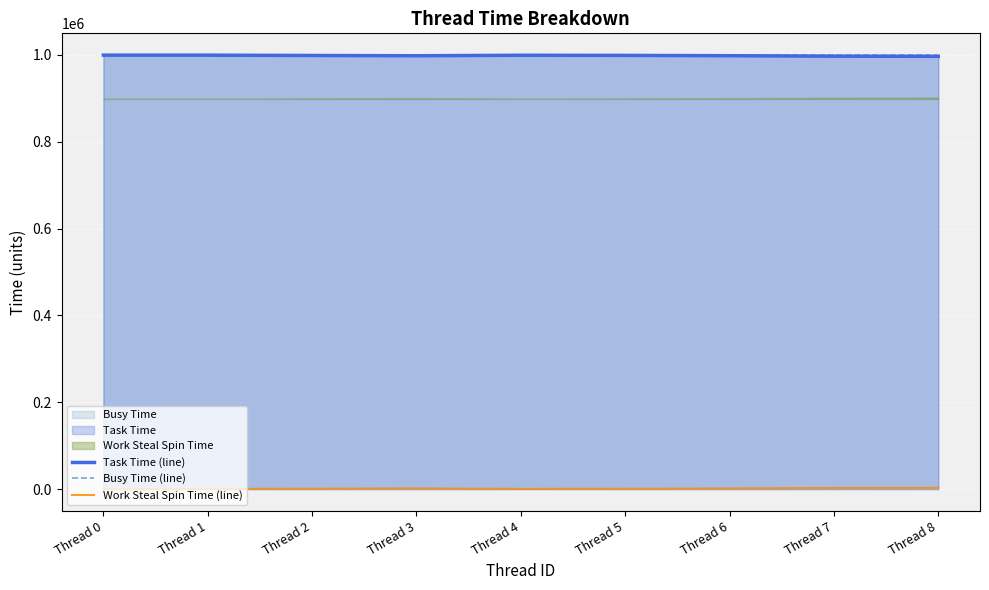

Which series changed the most between Thread 1 and Thread 2?

Work Steal Spin Time (line)